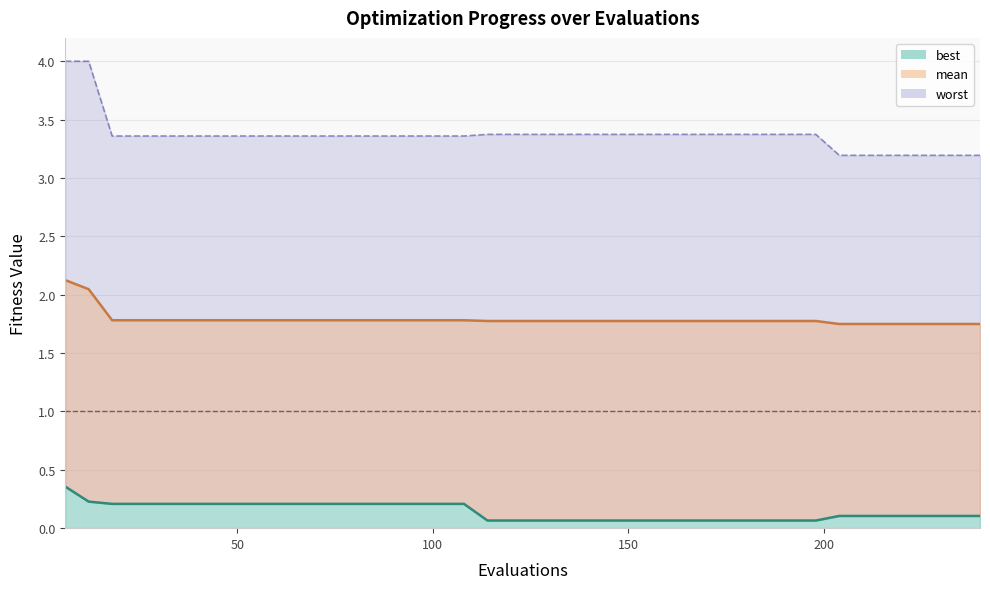

What is the average value of the best series?

0.1